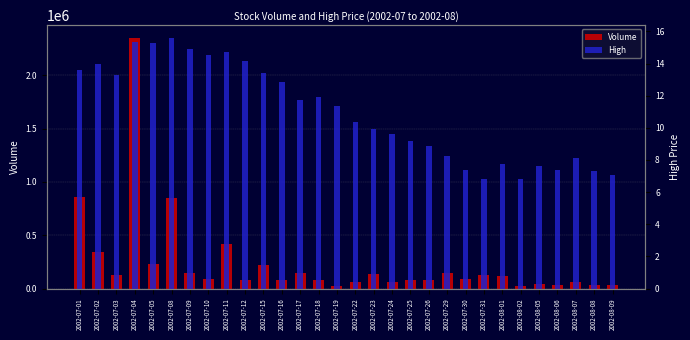

Is the value of Volume at 2002-07-24 greater than the value of High at 2002-07-19?

Yes